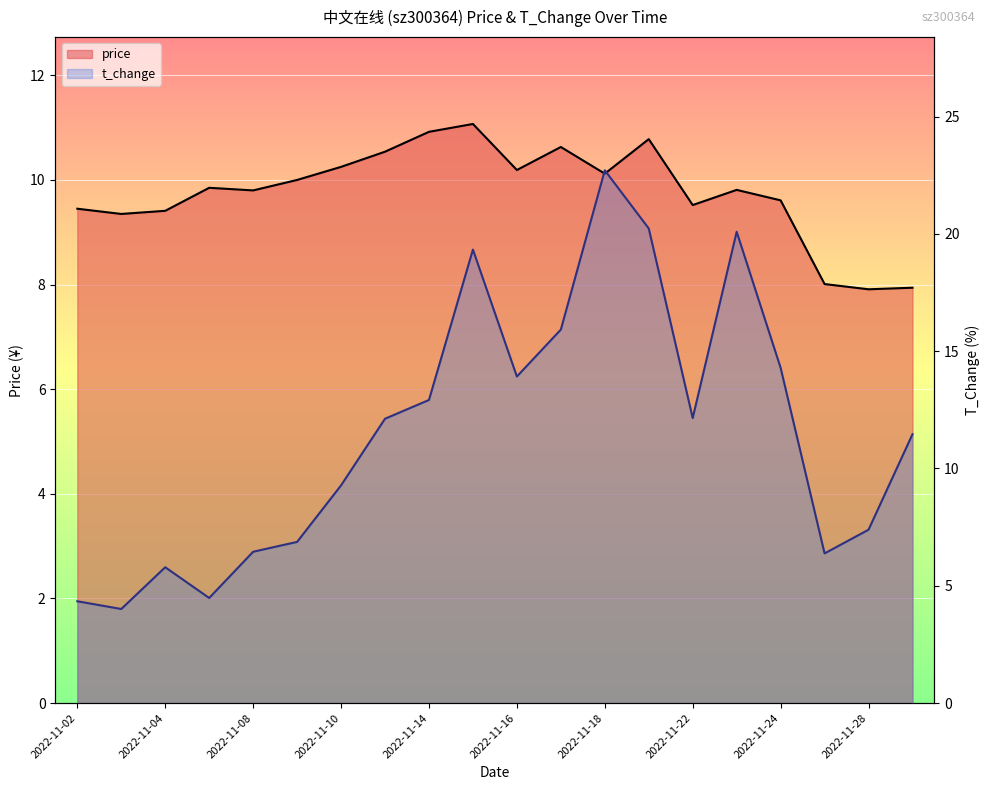

Which has a higher value, 2022-11-16 or 18?

2022-11-16